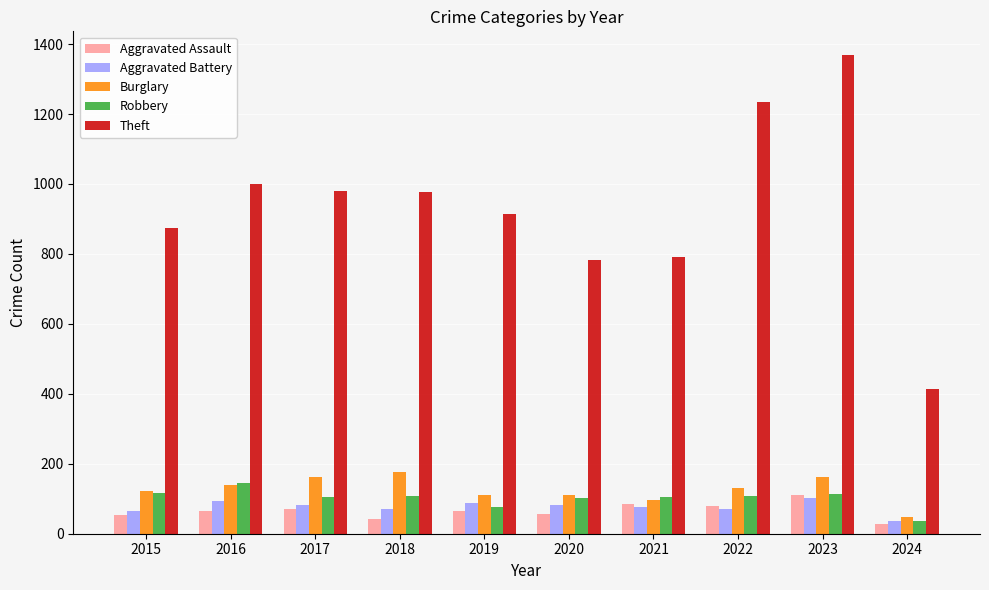

Which series has the largest range (max minus min)?

Theft